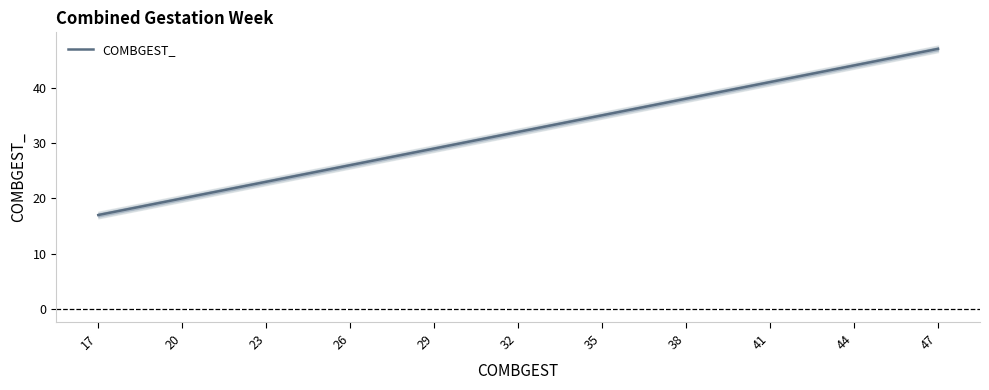

The value of COMBGEST_ at 44 is 59. True or false?

False